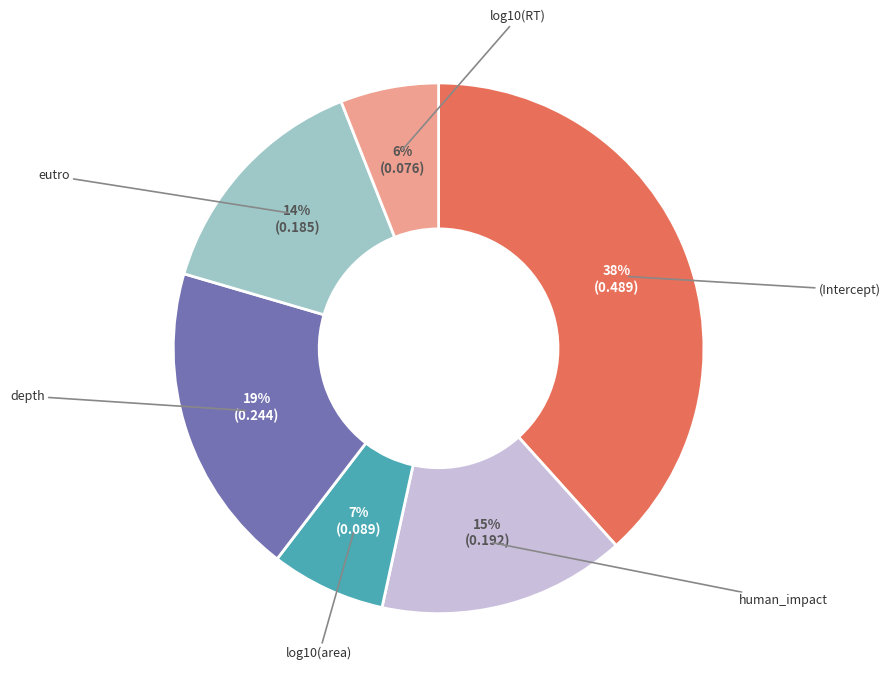

To the nearest percent, what is the combined percentage of eutro and human_impact?

30%